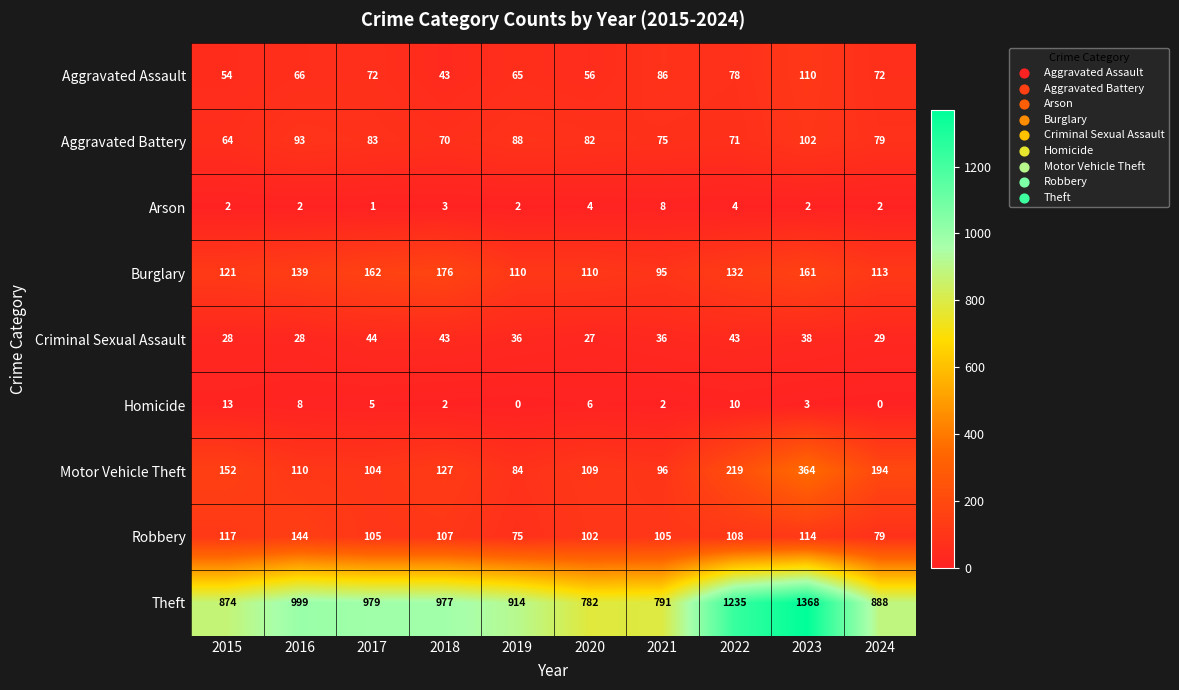

List the series in order of their peak value, highest first.

Theft, Motor Vehicle Theft, Burglary, Robbery, Aggravated Assault, Aggravated Battery, Criminal Sexual Assault, Homicide, Arson